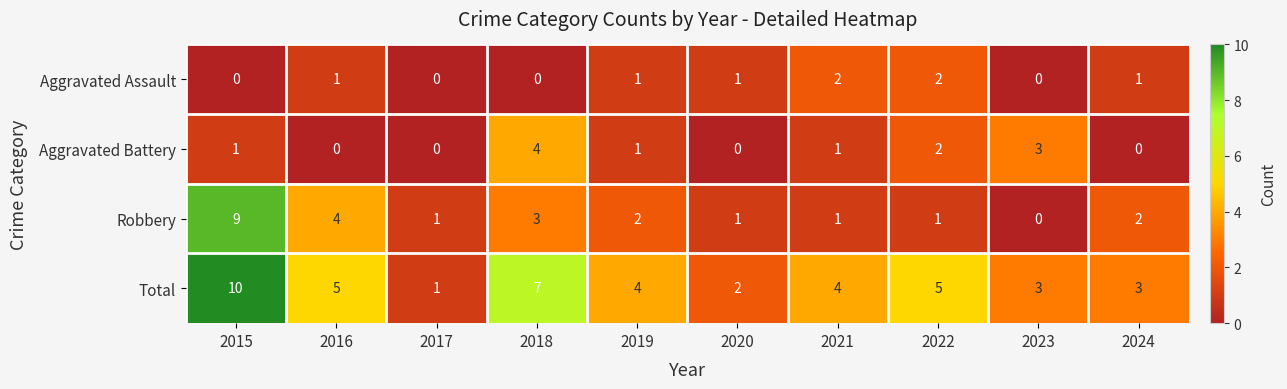

Which series has the largest total across all categories?

Total